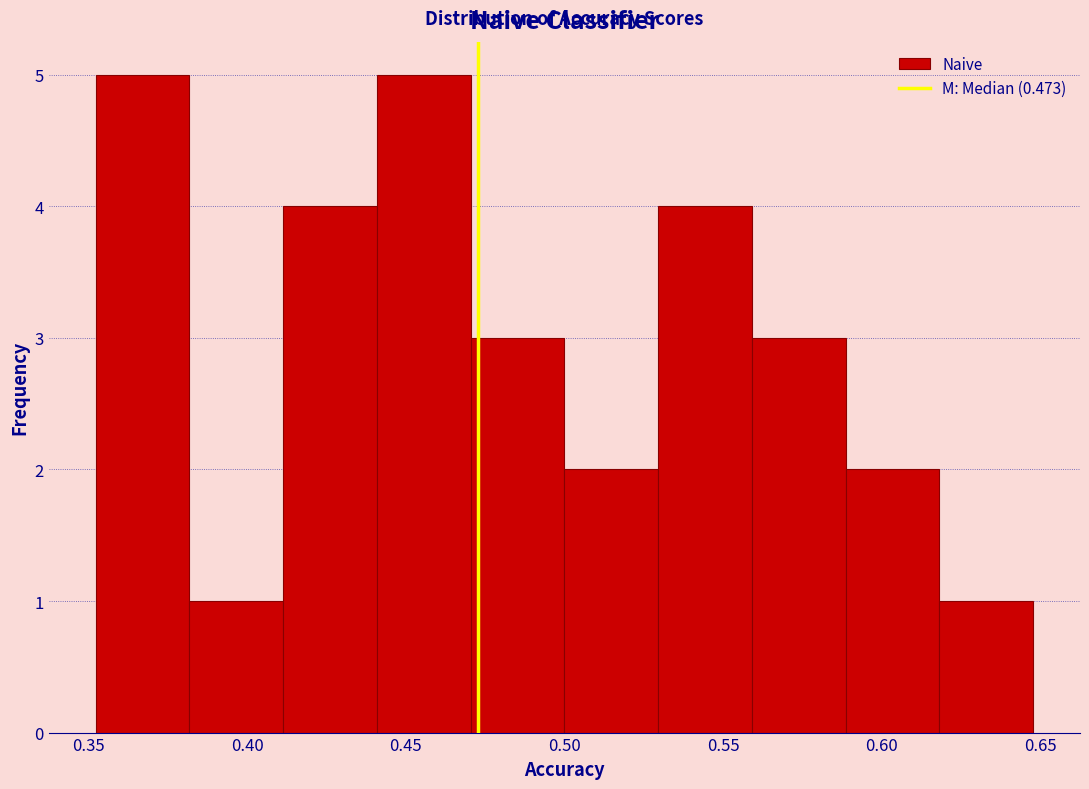

Reading left to right, list every bar in this chart as the range it spans on the x-axis followed by its height. Neither the bar edges nor the heights are printed on the chart, so give them approximately, as read against the axes.

0.35 to 0.38: 5
0.38 to 0.41: 1
0.41 to 0.44: 4
0.44 to 0.47: 5
0.47 to 0.50: 3
0.50 to 0.53: 2
0.53 to 0.56: 4
0.56 to 0.59: 3
0.59 to 0.62: 2
0.62 to 0.65: 1